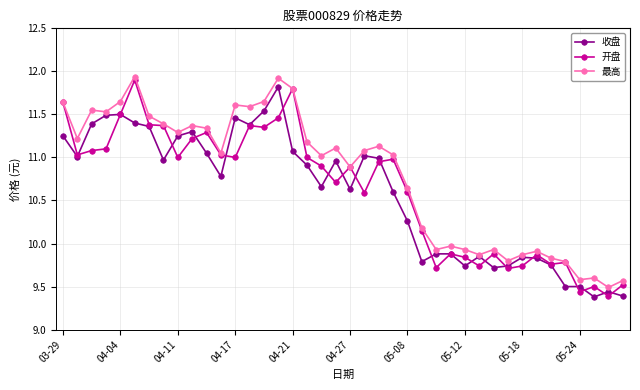

How many values in the 收盘 series exceed 10?

25